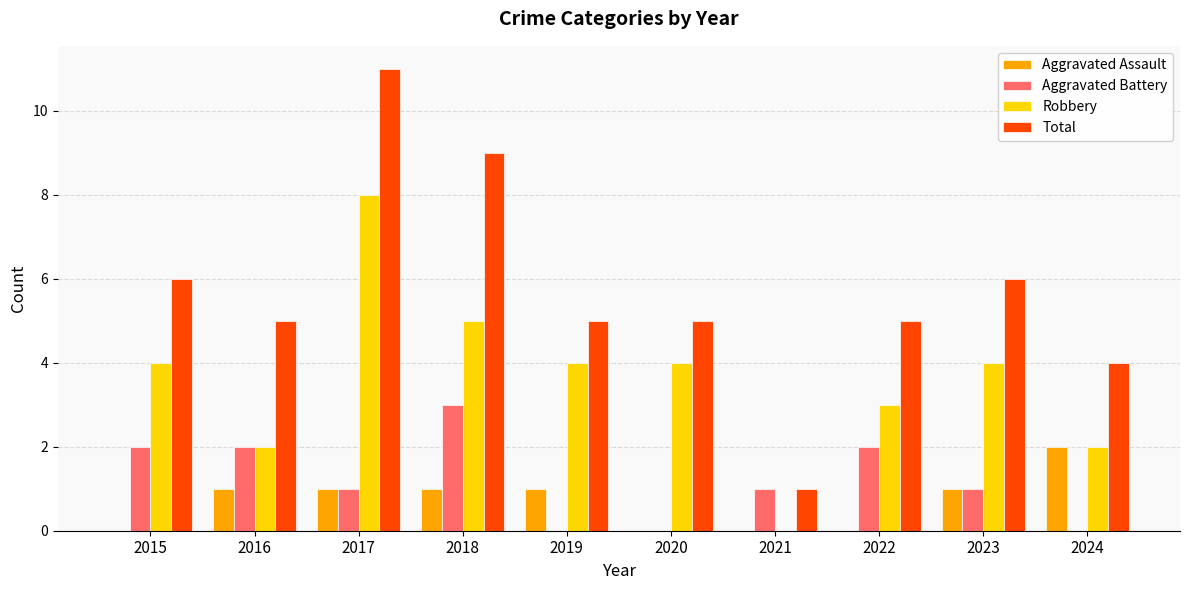

Is the value of Aggravated Assault at 2017 greater than the value of Aggravated Battery at 2015?

No